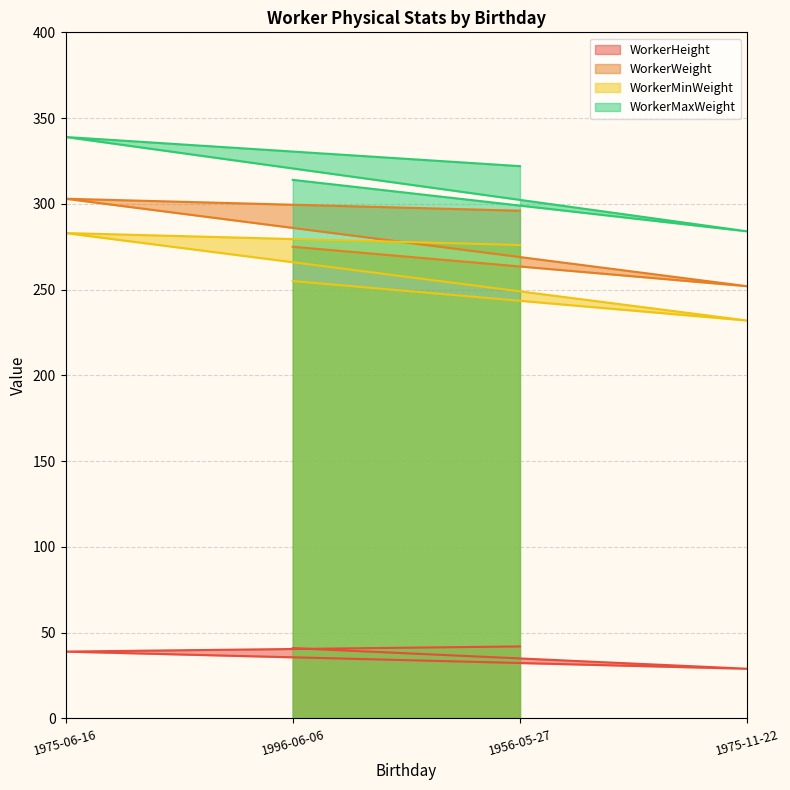

Where does the WorkerHeight series first go above 41?

1956-05-27